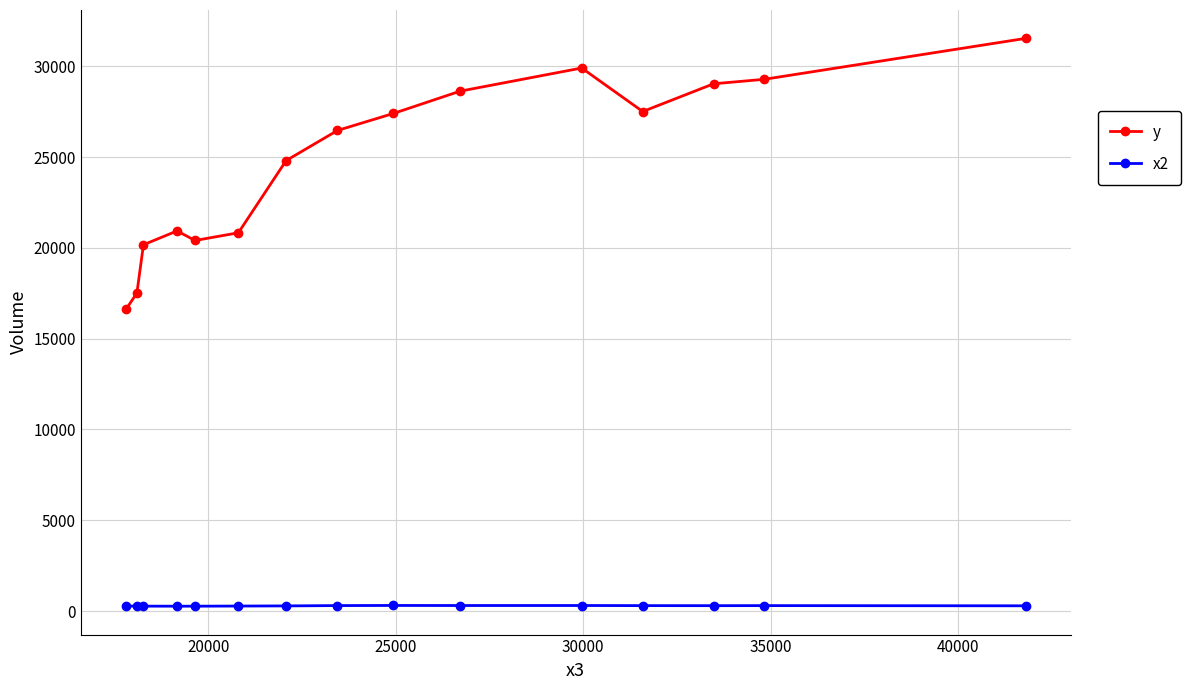

What is the difference between the second highest and second lowest values in the x2 series?

36.9